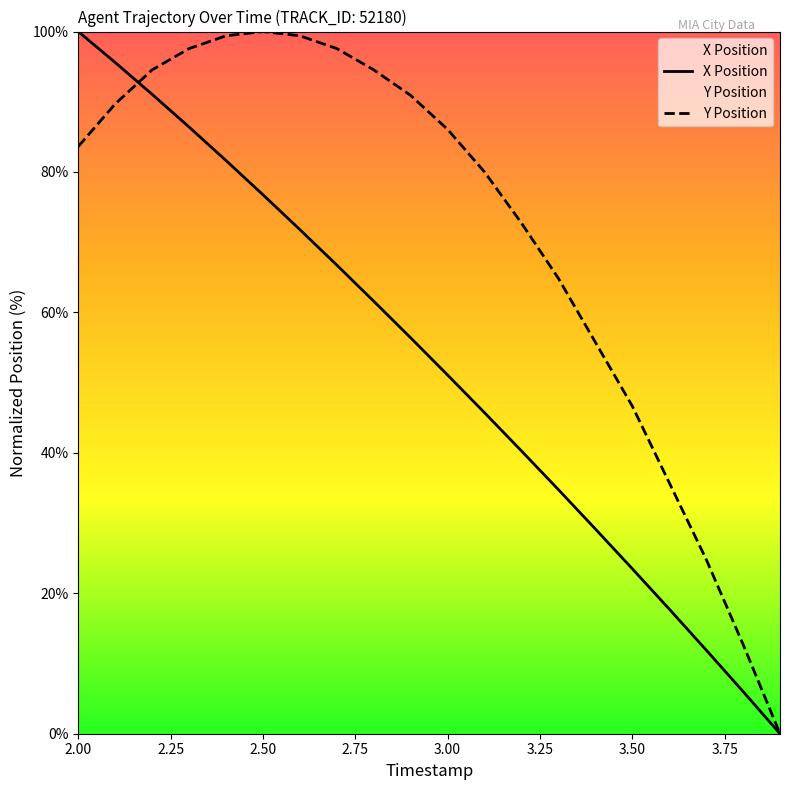

The X Position series shows 51.1 at 3.00. True or false?

True